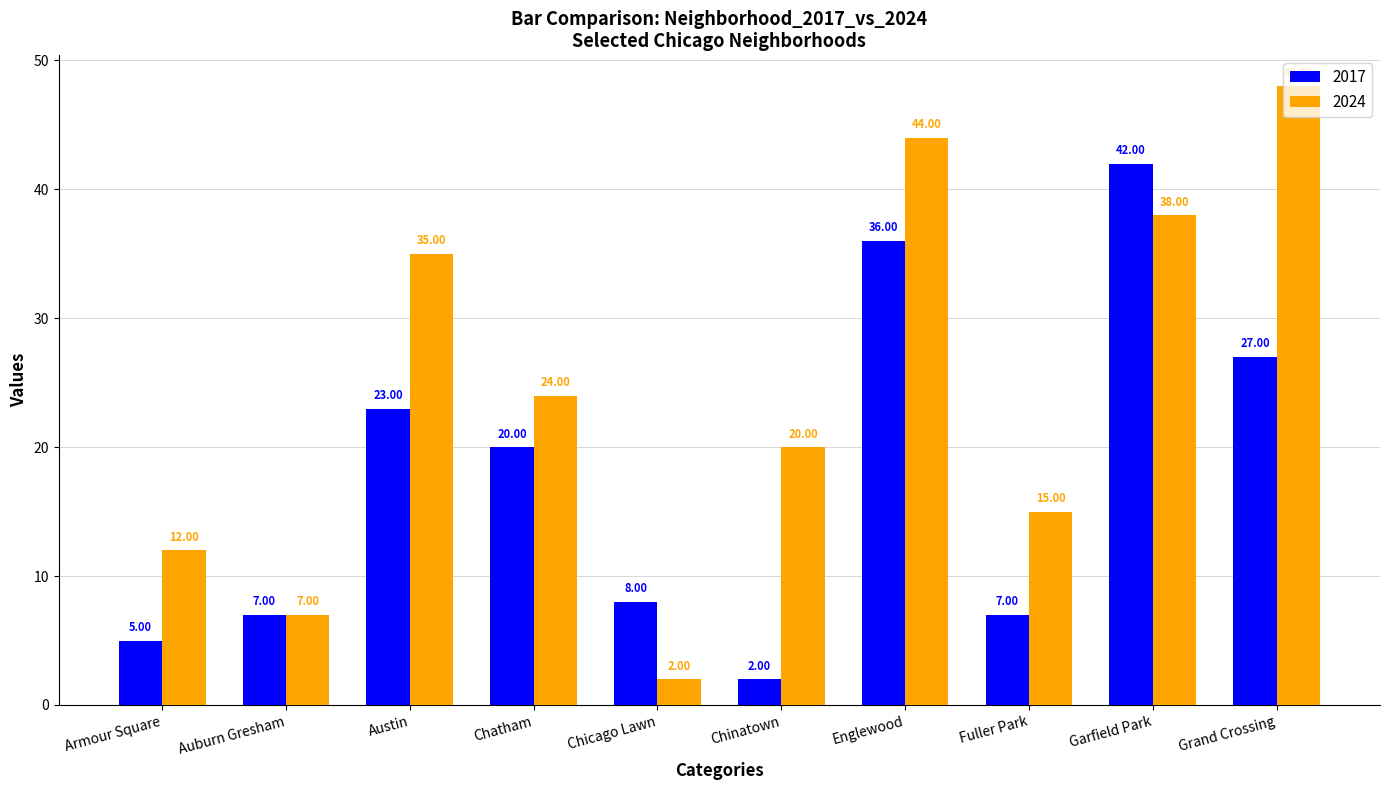

List the series in order of their peak value, highest first.

2024, 2017